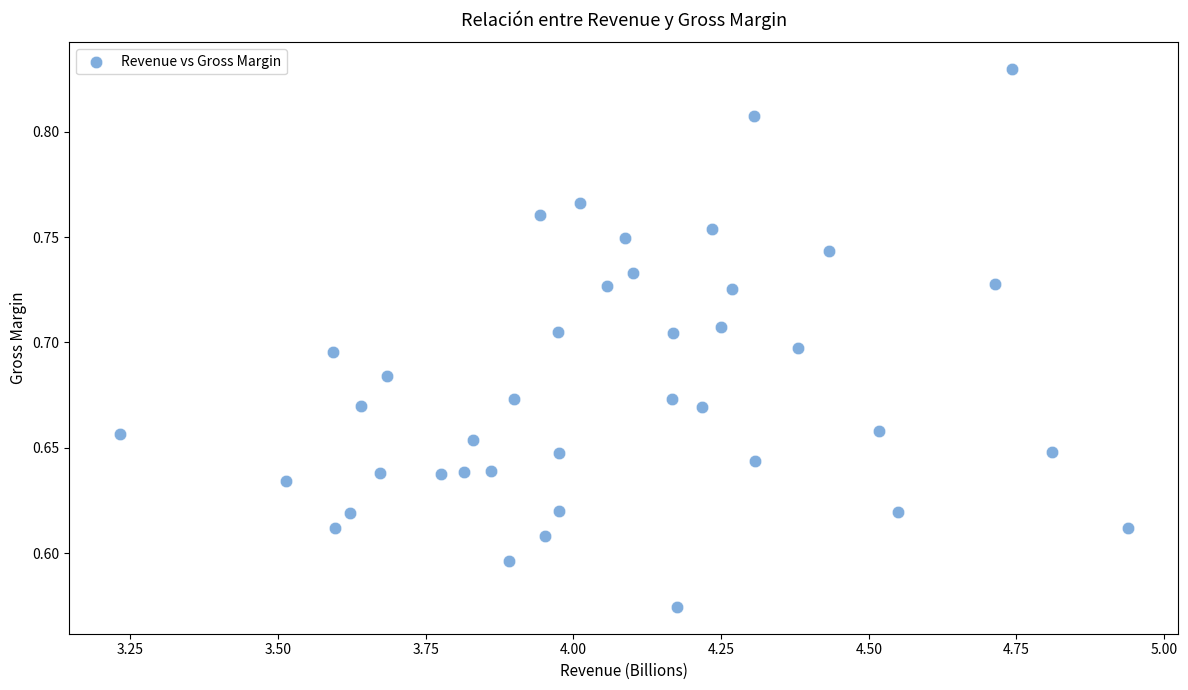

What is the range of Y values (max minus min)?

0.3